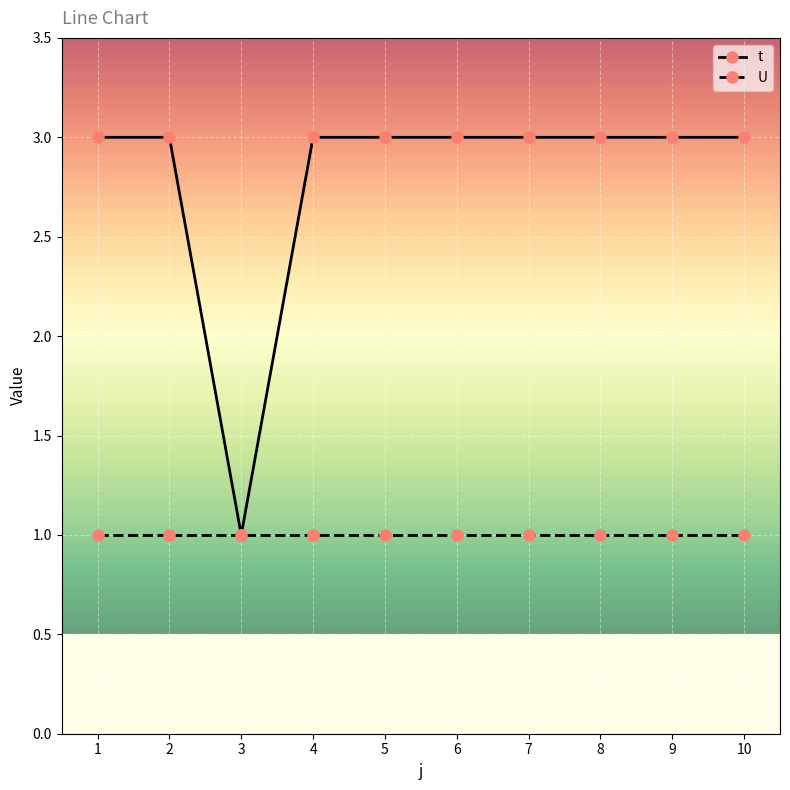

Count the number of data series in this chart.

2